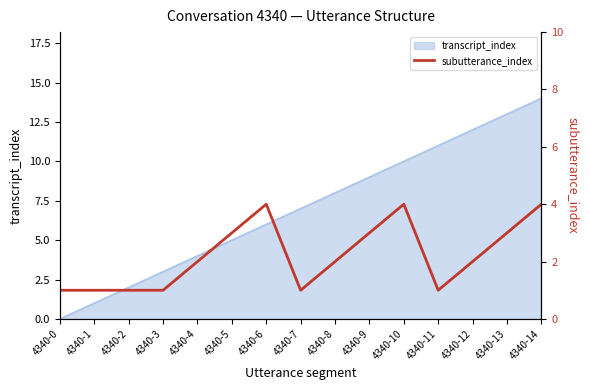

What is the smallest value displayed?

1